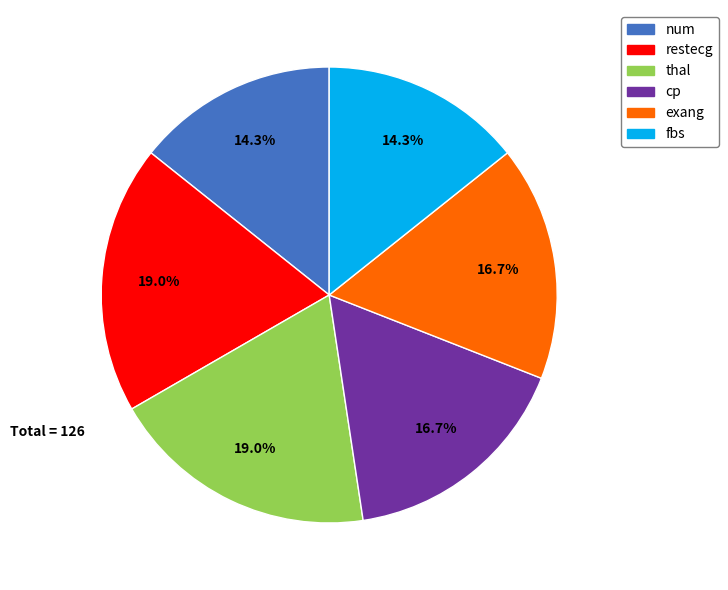

To the nearest percent, what is the combined percentage of cp and exang?

33%